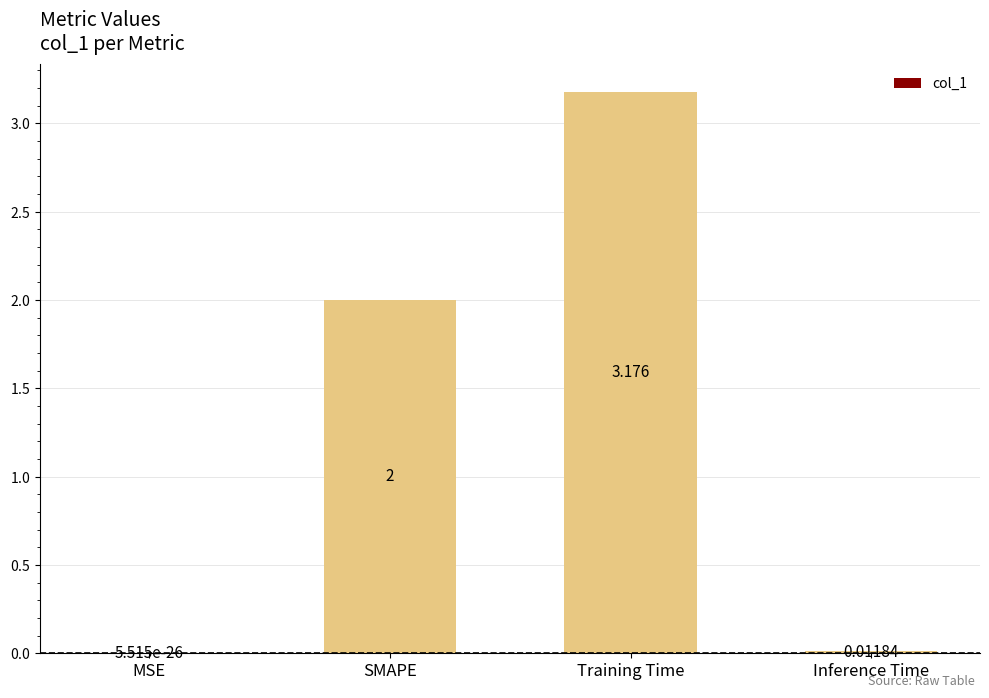

What is the sum of the values at SMAPE and MSE?

2.0